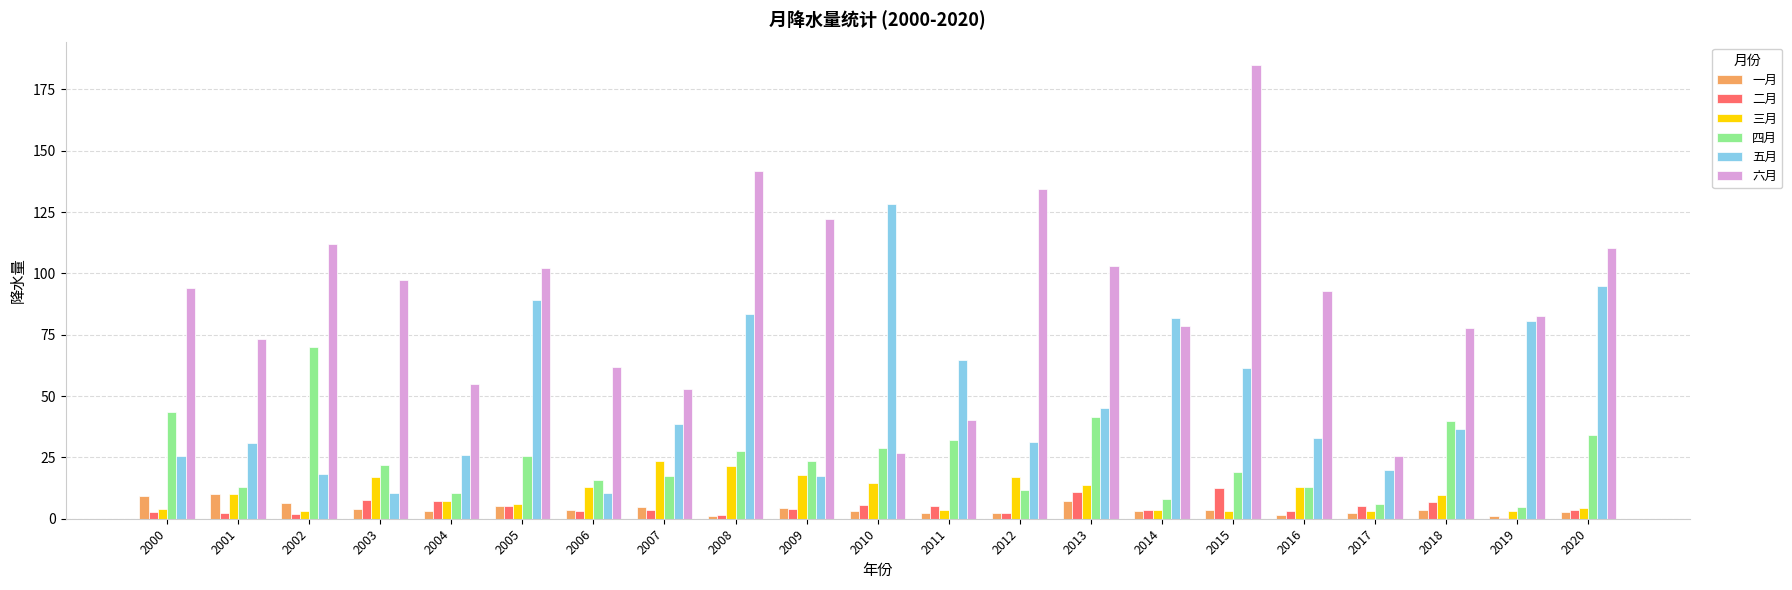

Is the value of 五月 at 2002 greater than the value of 二月 at 2015?

Yes